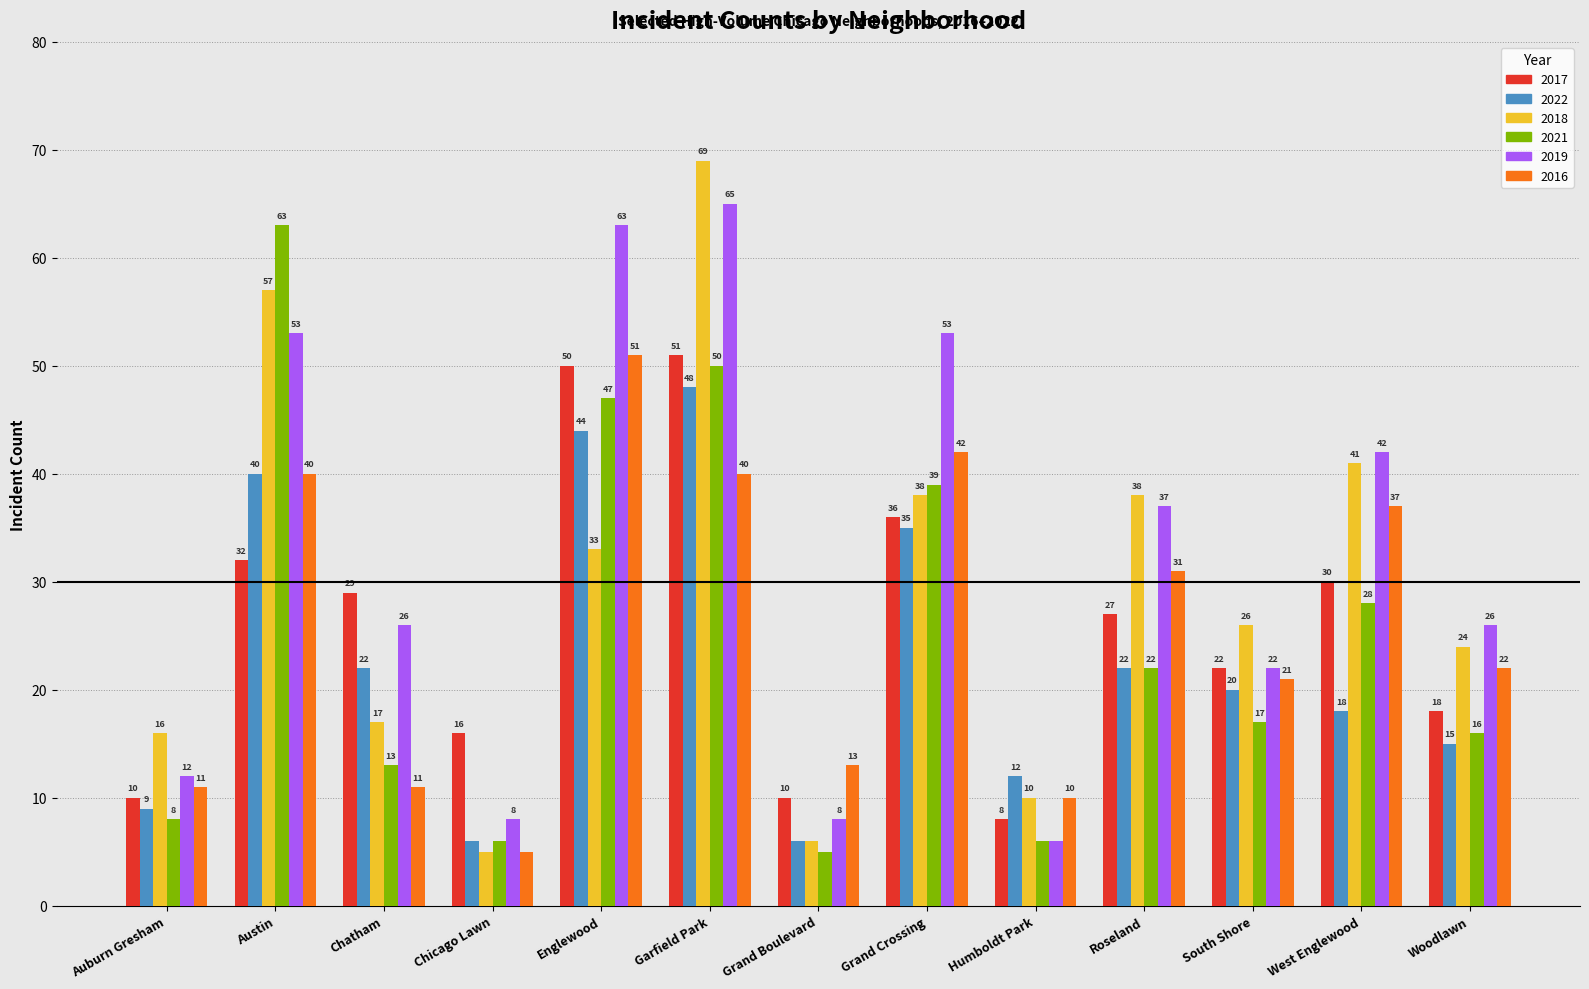

Reading left to right, transcribe all the data shown in this chart.

2017: Auburn Gresham=10	Austin=32	Chatham=29	Chicago Lawn=16	Englewood=50	Garfield Park=51	Grand Boulevard=10	Grand Crossing=36	Humboldt Park=8	Roseland=27	South Shore=22	West Englewood=30	Woodlawn=18
2022: Auburn Gresham=9	Austin=40	Chatham=22	Chicago Lawn=6	Englewood=44	Garfield Park=48	Grand Boulevard=6	Grand Crossing=35	Humboldt Park=12	Roseland=22	South Shore=20	West Englewood=18	Woodlawn=15
2018: Auburn Gresham=16	Austin=57	Chatham=17	Chicago Lawn=5	Englewood=33	Garfield Park=69	Grand Boulevard=6	Grand Crossing=38	Humboldt Park=10	Roseland=38	South Shore=26	West Englewood=41	Woodlawn=24
2021: Auburn Gresham=8	Austin=63	Chatham=13	Chicago Lawn=6	Englewood=47	Garfield Park=50	Grand Boulevard=5	Grand Crossing=39	Humboldt Park=6	Roseland=22	South Shore=17	West Englewood=28	Woodlawn=16
2019: Auburn Gresham=12	Austin=53	Chatham=26	Chicago Lawn=8	Englewood=63	Garfield Park=65	Grand Boulevard=8	Grand Crossing=53	Humboldt Park=6	Roseland=37	South Shore=22	West Englewood=42	Woodlawn=26
2016: Auburn Gresham=11	Austin=40	Chatham=11	Chicago Lawn=5	Englewood=51	Garfield Park=40	Grand Boulevard=13	Grand Crossing=42	Humboldt Park=10	Roseland=31	South Shore=21	West Englewood=37	Woodlawn=22